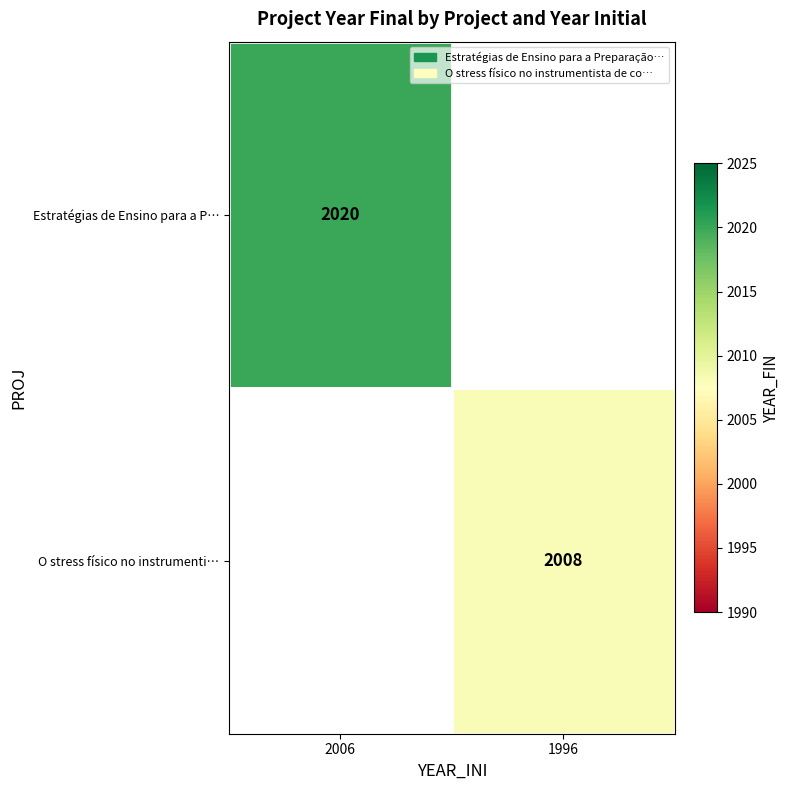

What is the minimum value shown in the chart?

2008.0